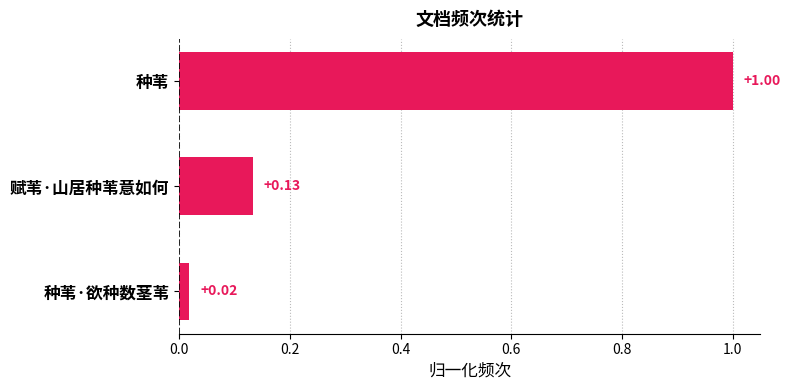

List the labels in order of value, smallest first.

种苇·欲种数茎苇, 赋苇·山居种苇意如何, 种苇